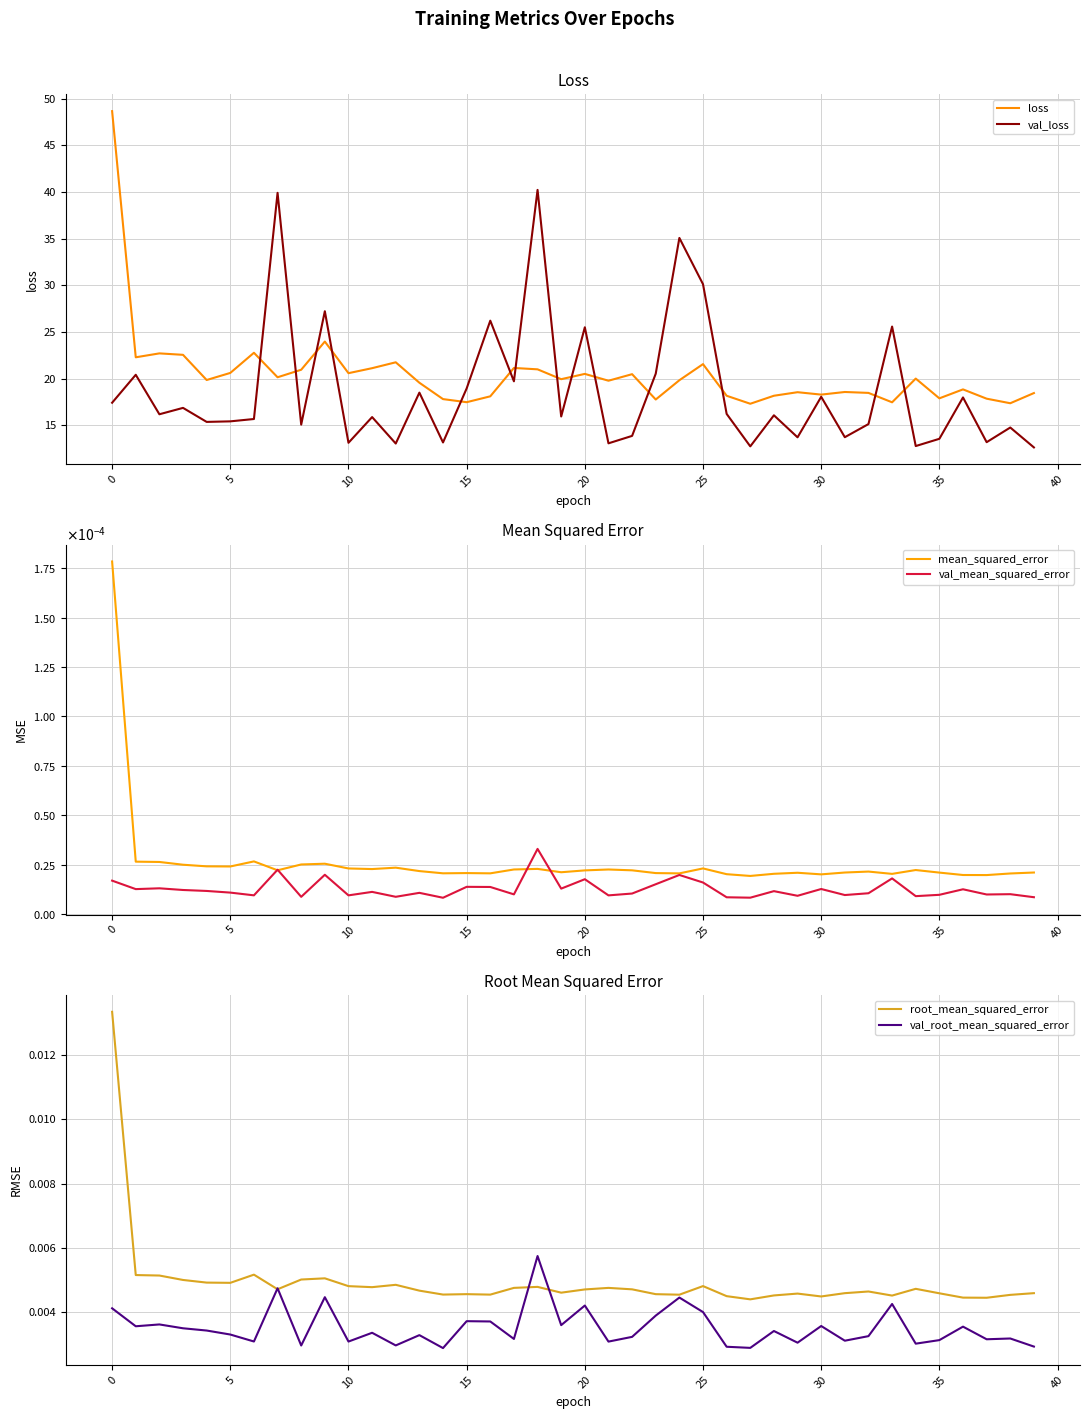

Is this an area chart (filled region under the line)?

No